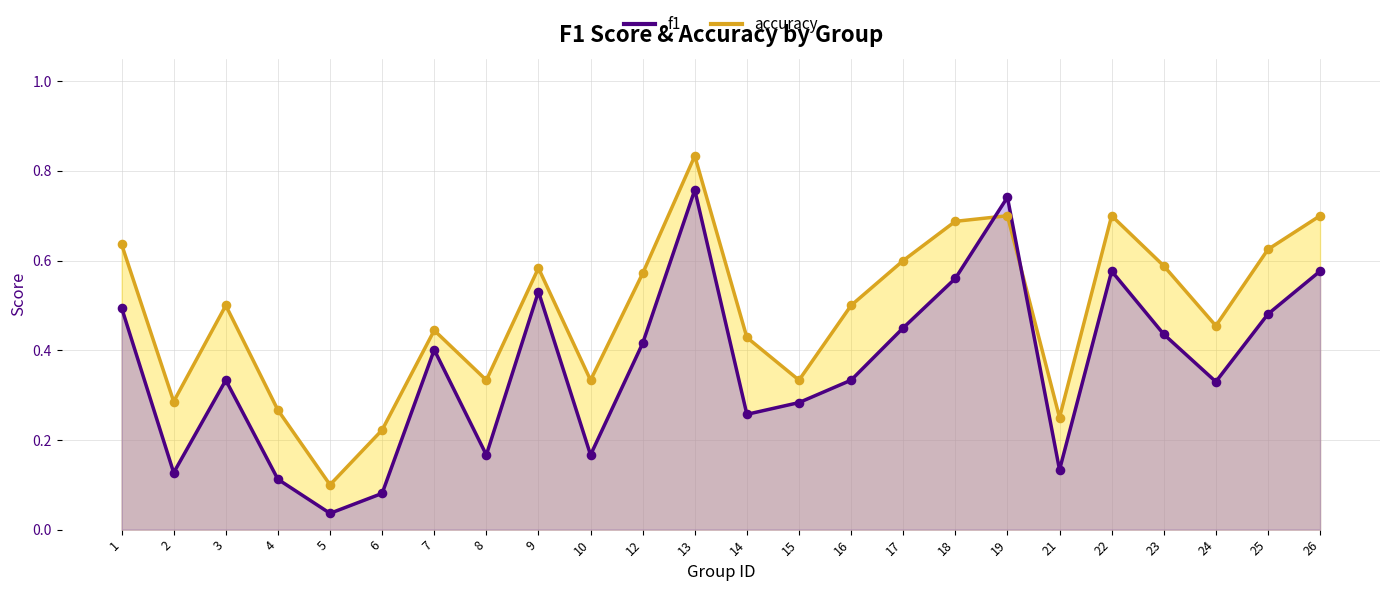

What are all the series names shown in the legend?

f1, accuracy